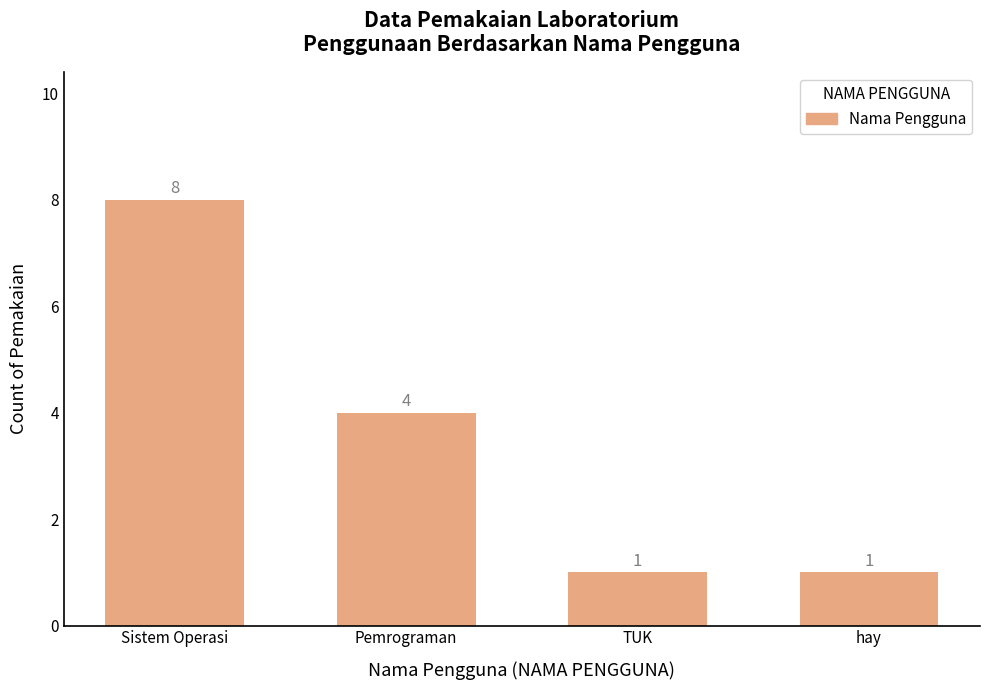

How many data points does each series have?

4